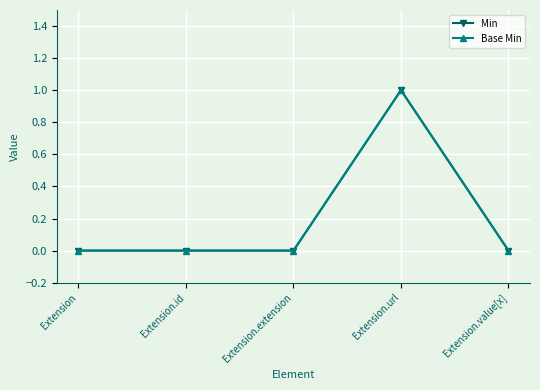

True or false: Min and Base Min cross at least once.

False